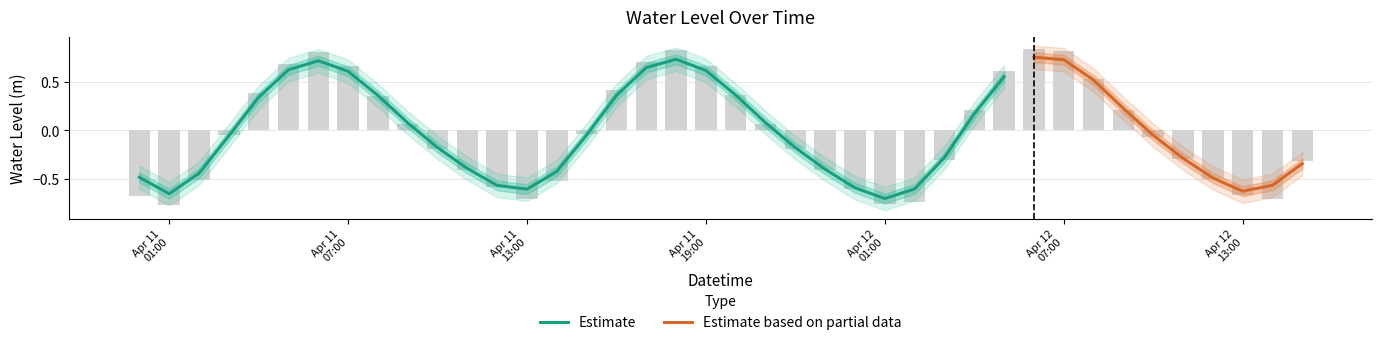

Between 2025-04-12 14:00:00 and 2025-04-12 00:00:00, which is larger?

2025-04-12 00:00:00